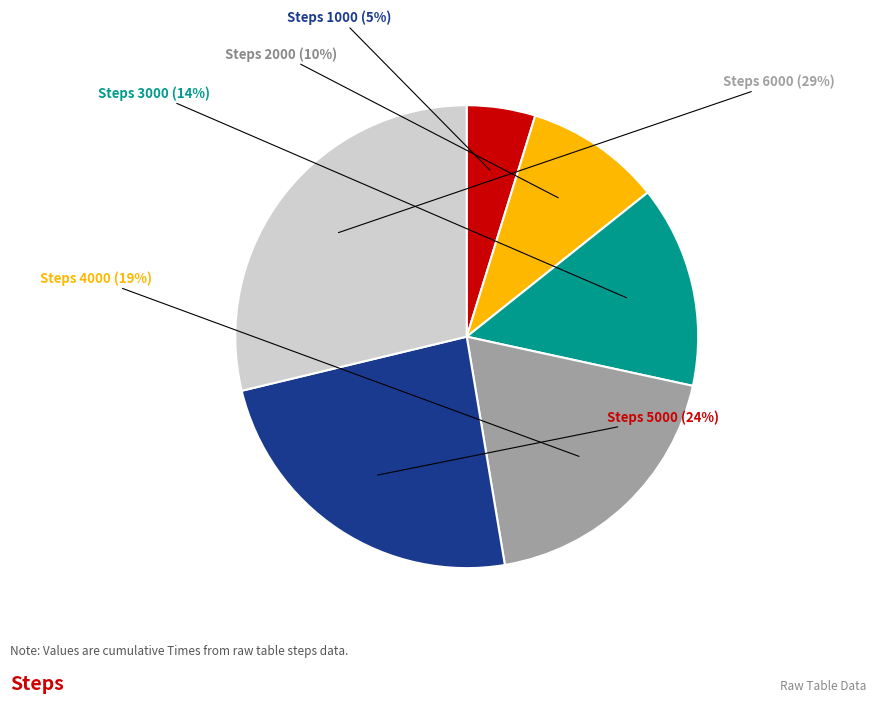

Is there a majority slice in this chart?

No